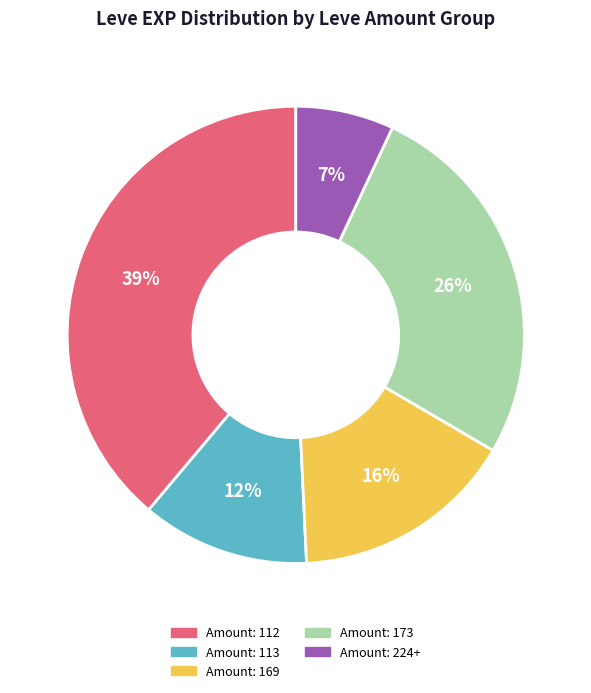

Does any single category account for the majority?

No